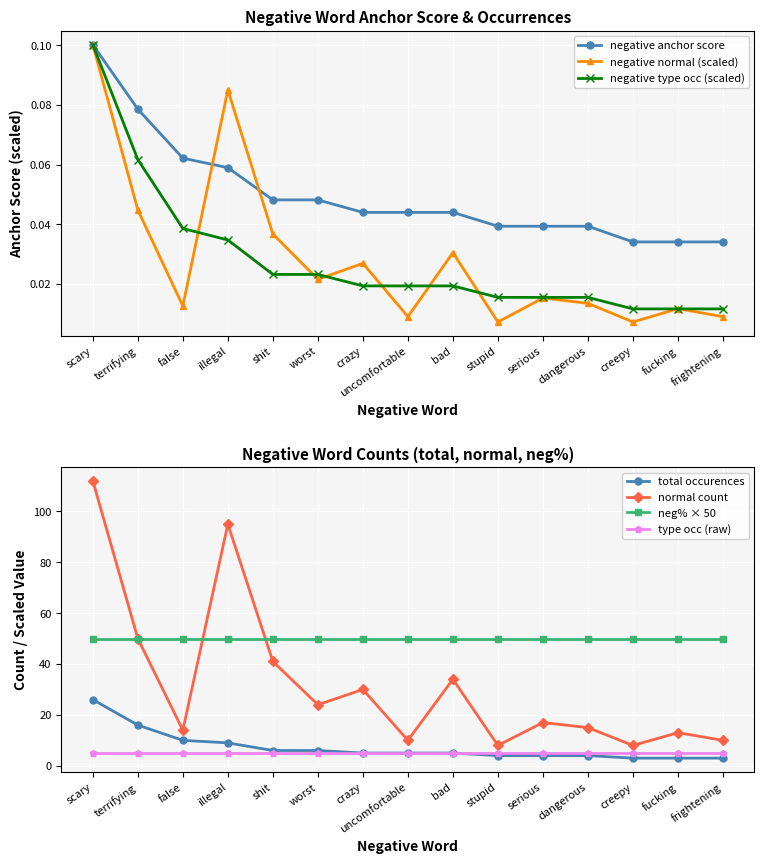

Which category has the lowest value across all series?

stupid